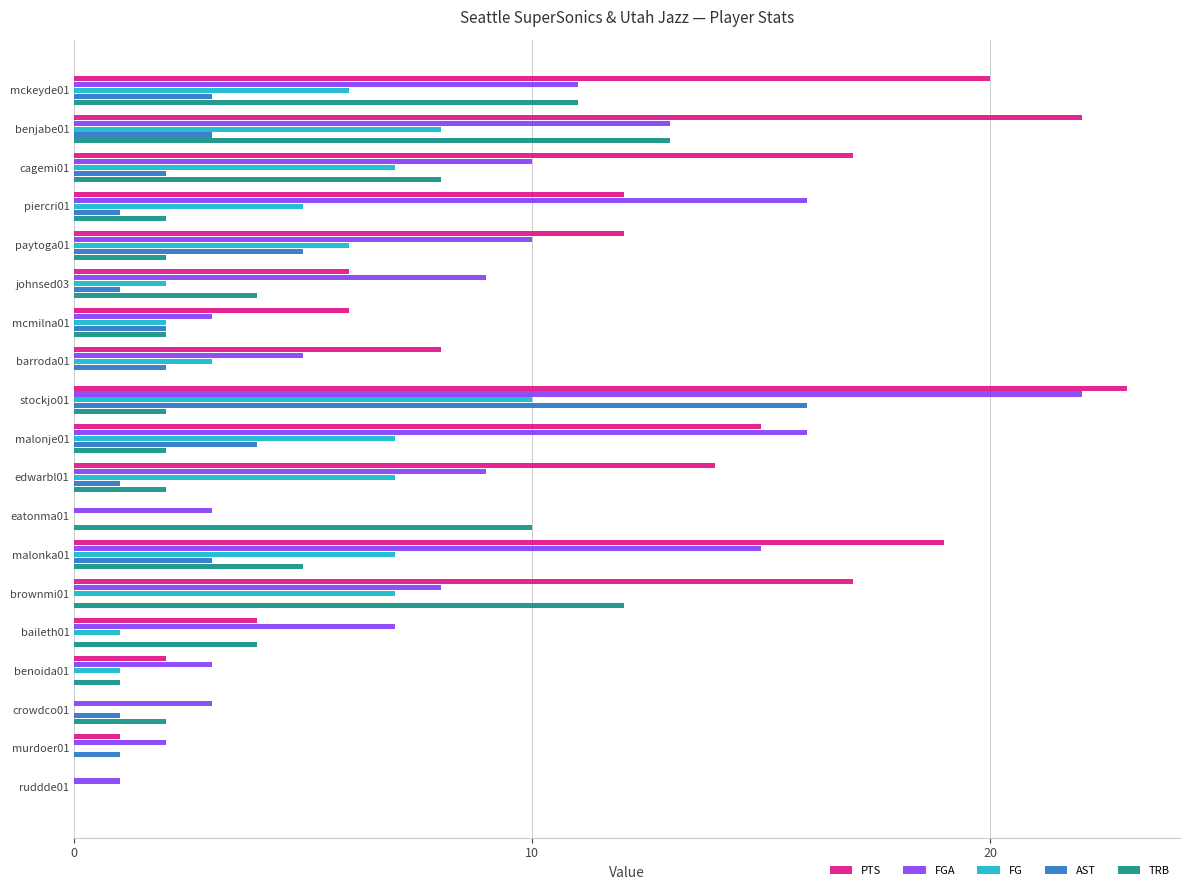

The value of TRB at mcmilna01 is 2. True or false?

True